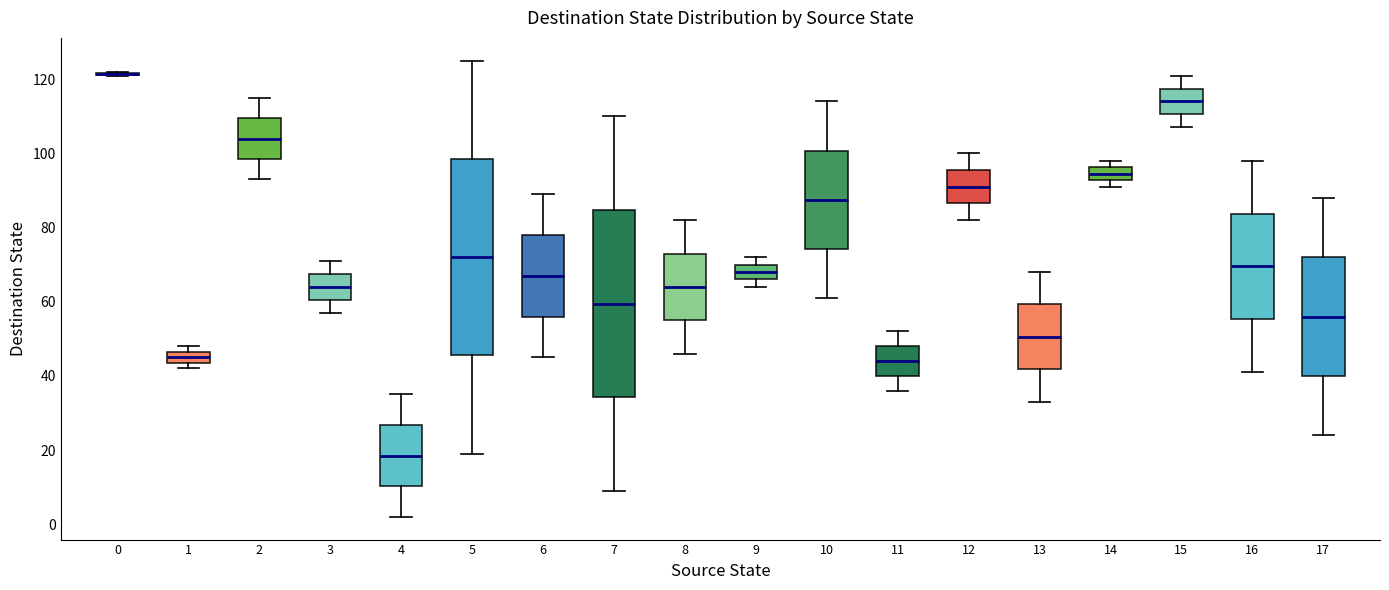

Where does the lower whisker of the box at x = 11 end on the y-axis? The values are not printed on the chart, so give them approximately, as read against the axis.

36